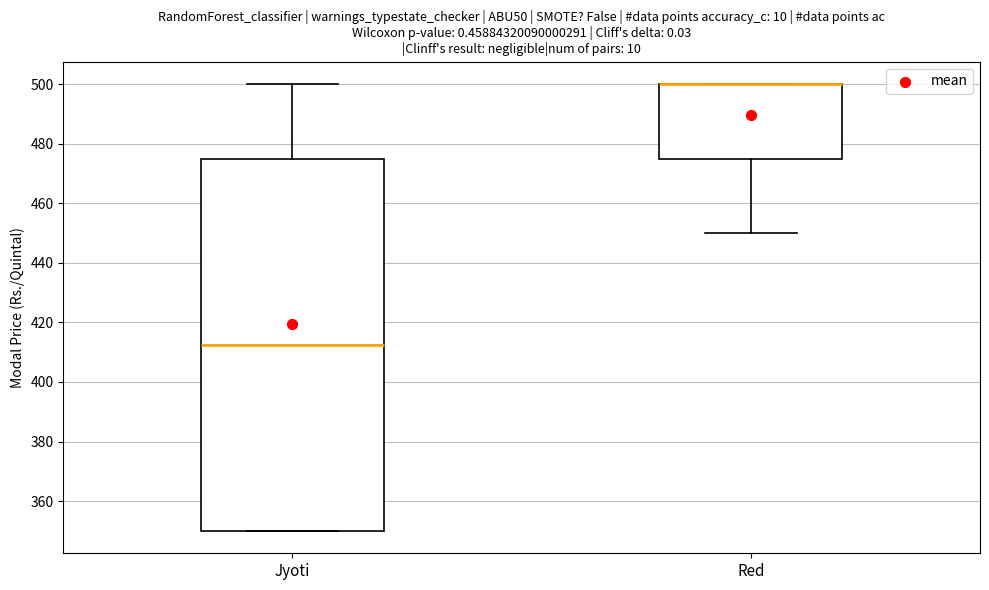

Where is the upper edge of the box for Jyoti on the y-axis? The values are not printed on the chart, so give them approximately, as read against the axis.

476